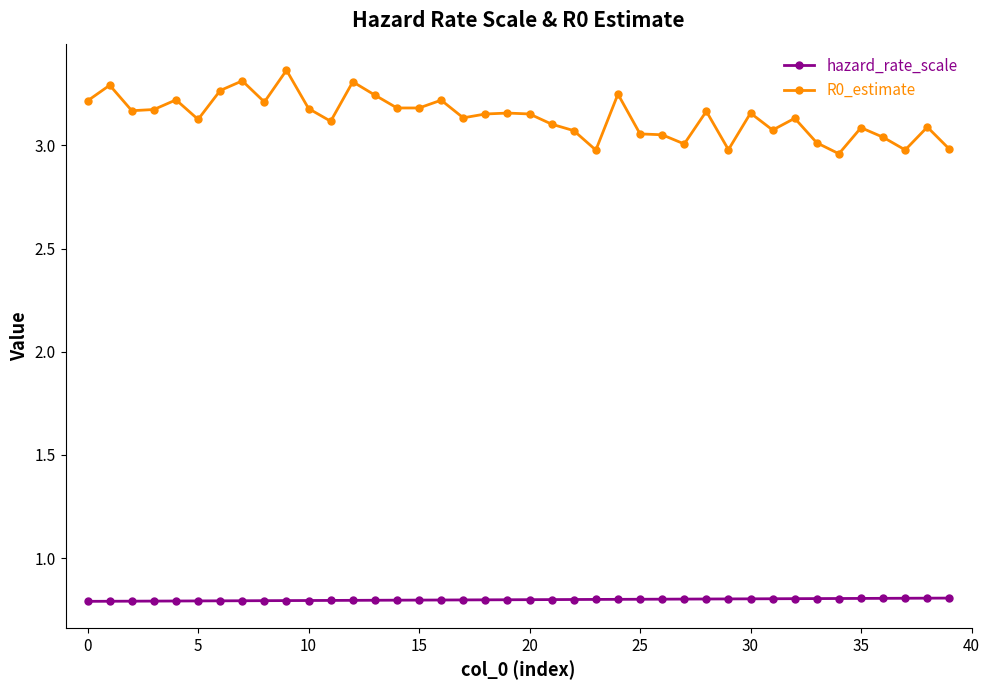

What is the difference between the maximum and minimum values in the R0_estimate series?

0.4